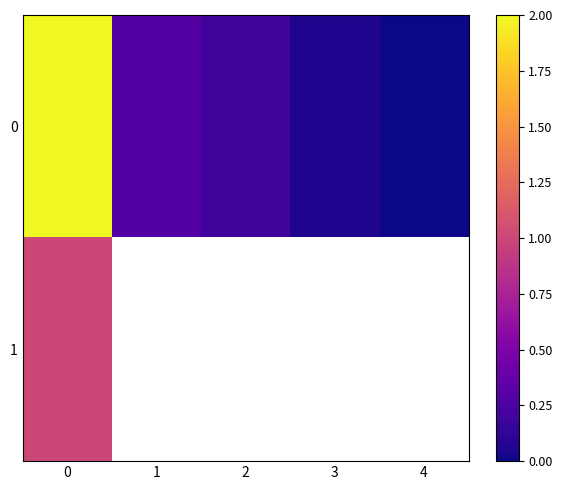

At how many categories does at least one series exceed 1?

1